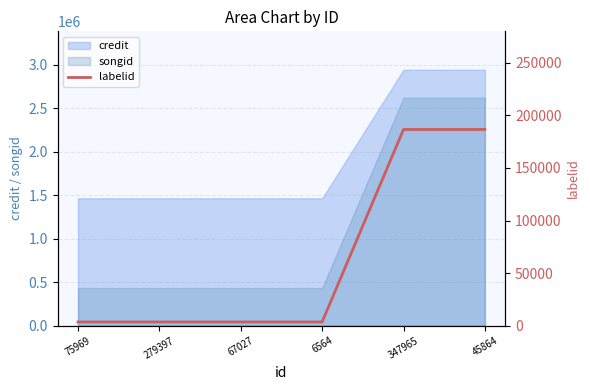

Does the chart have visible grid lines?

Yes